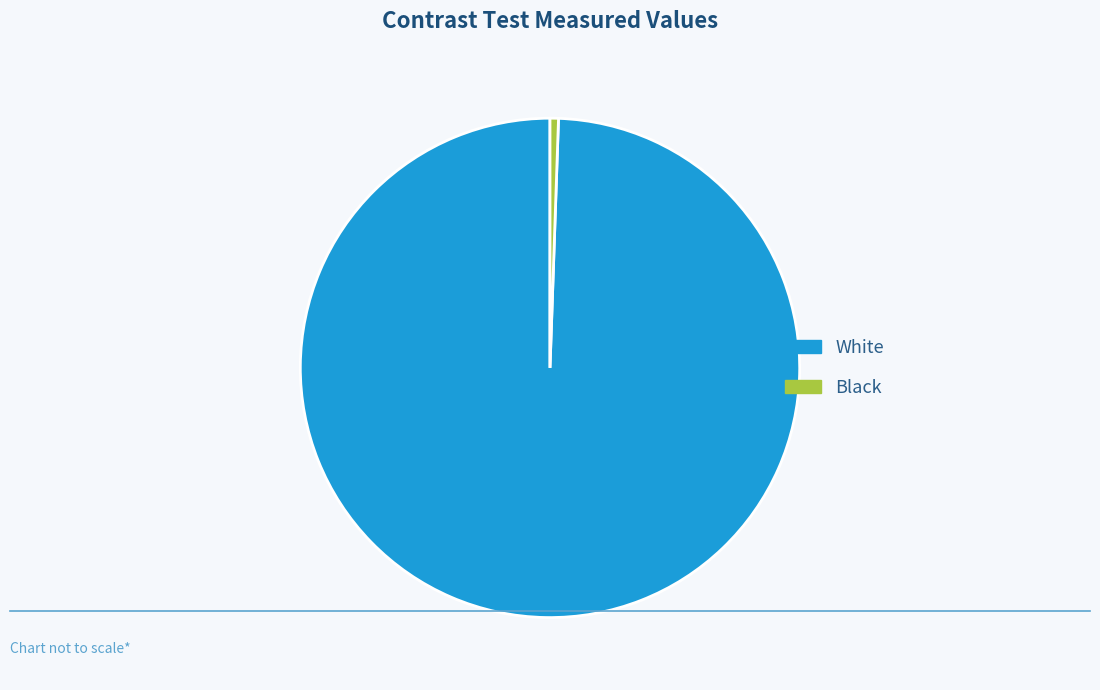

Is it true that Black is 1% of the pie?

True